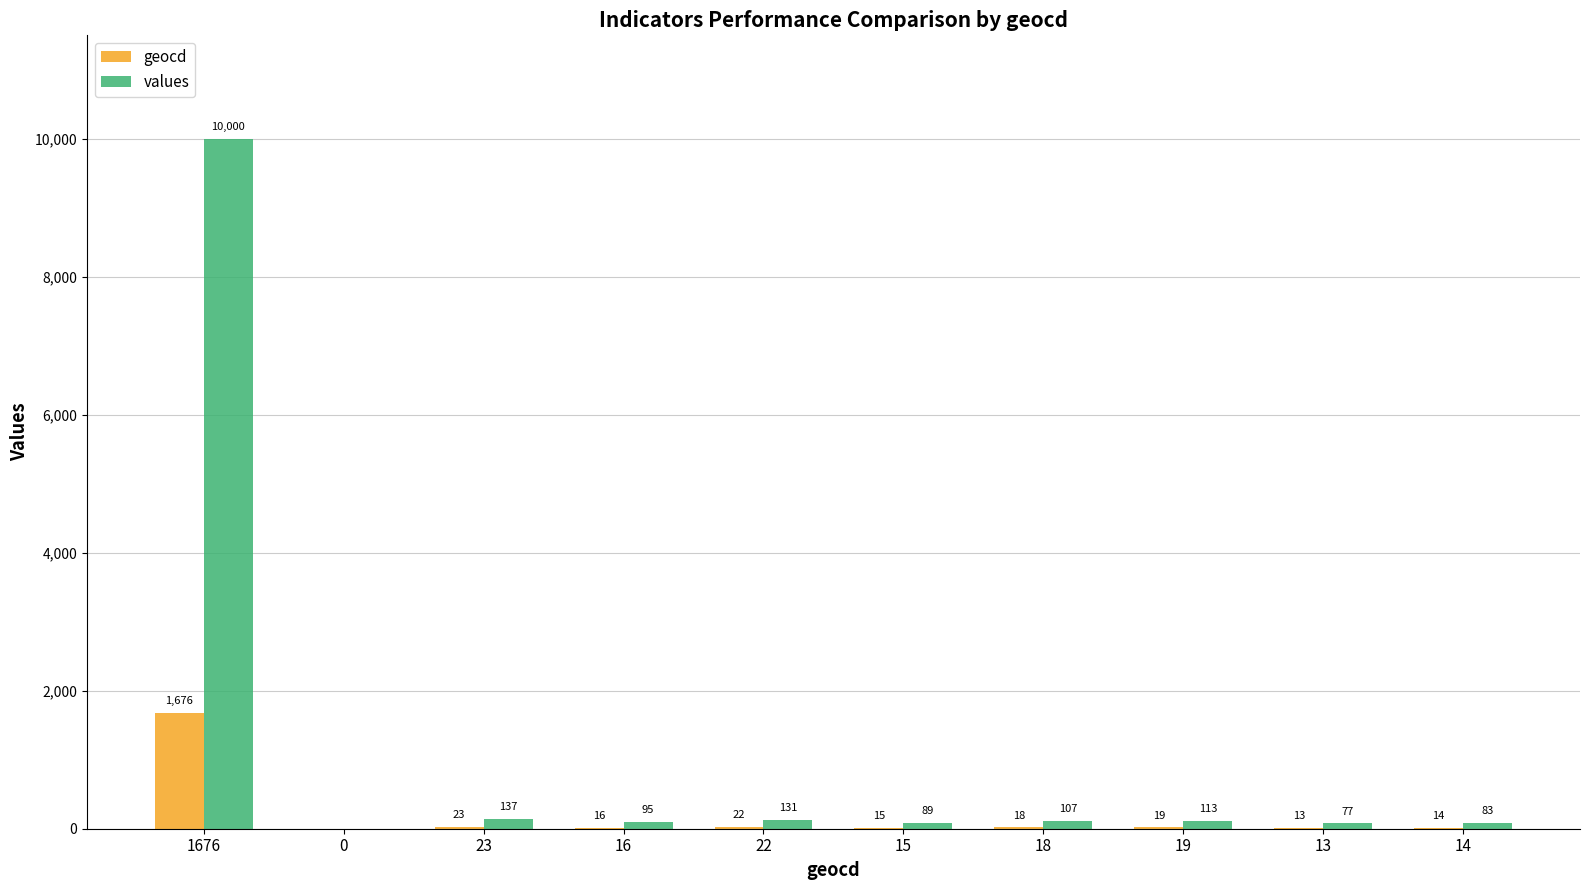

The value of geocd at 1676 is 1676. True or false?

True